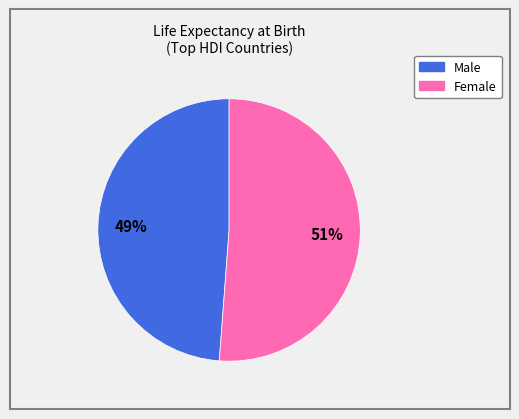

Is there a majority slice in this chart?

Yes